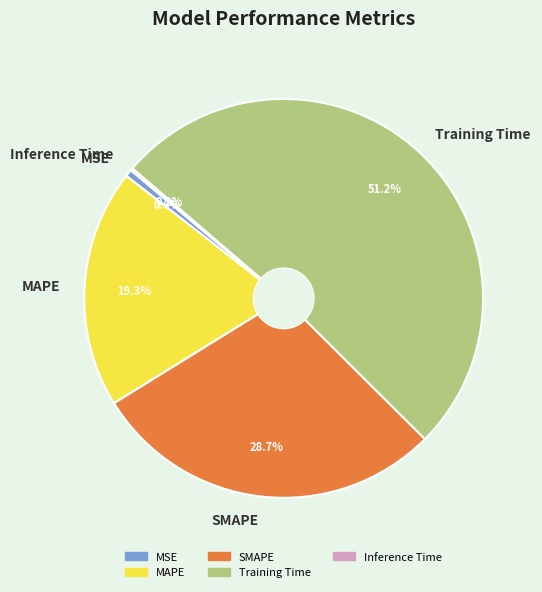

Is there a majority slice in this chart?

Yes